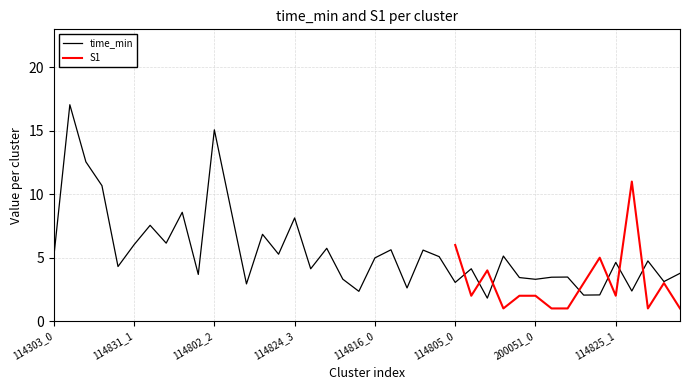

Rank the categories by value from lowest to highest.

114805_2, 200051_3, 114825_0, 200144_3, 114825_2, 114816_2, 114824_0, 114805_0, 114817_0, 200051_0, 200144_2, 114805_4, 200051_1, 200051_2, 114802_1, 114817_1, 200144_0, 114805_1, 114831_0, 114825_1, 114825_3, 114816_0, 114303_0, 114816_4, 114805_3, 114824_2, 114816_3, 114816_1, 200144_1, 114831_1, 114831_3, 114824_1, 114831_2, 114824_3, 114802_0, 114802_3, 114303_3, 114303_2, 114802_2, 114303_1